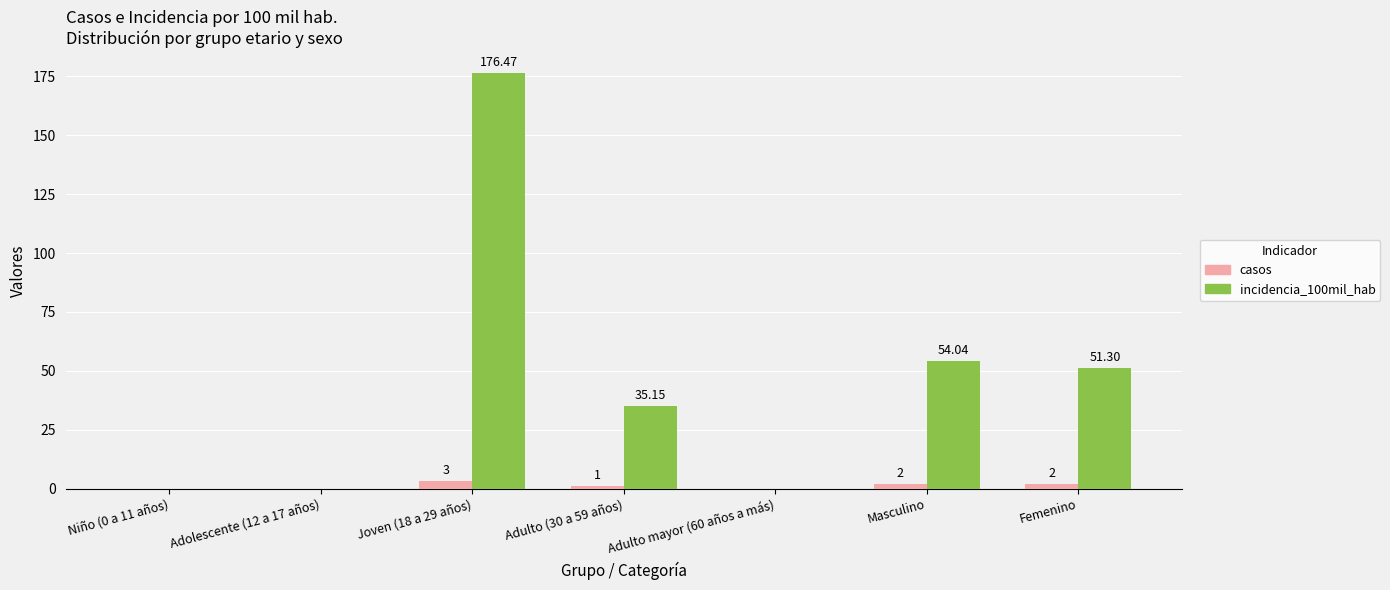

Does the chart contain stacked bars?

No